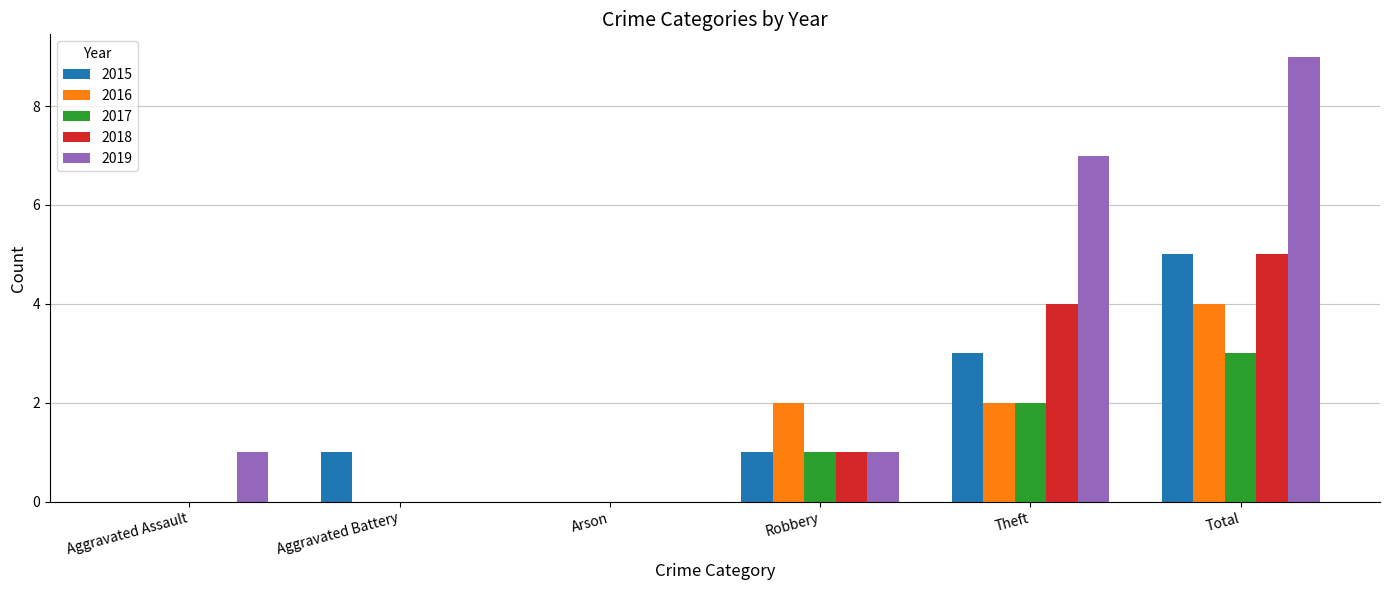

What is the approximate value of 2017 at Total?

3